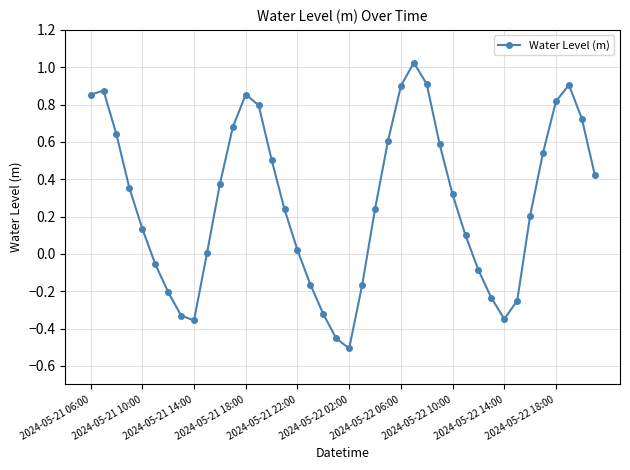

What is the difference between the maximum and minimum values?

1.5